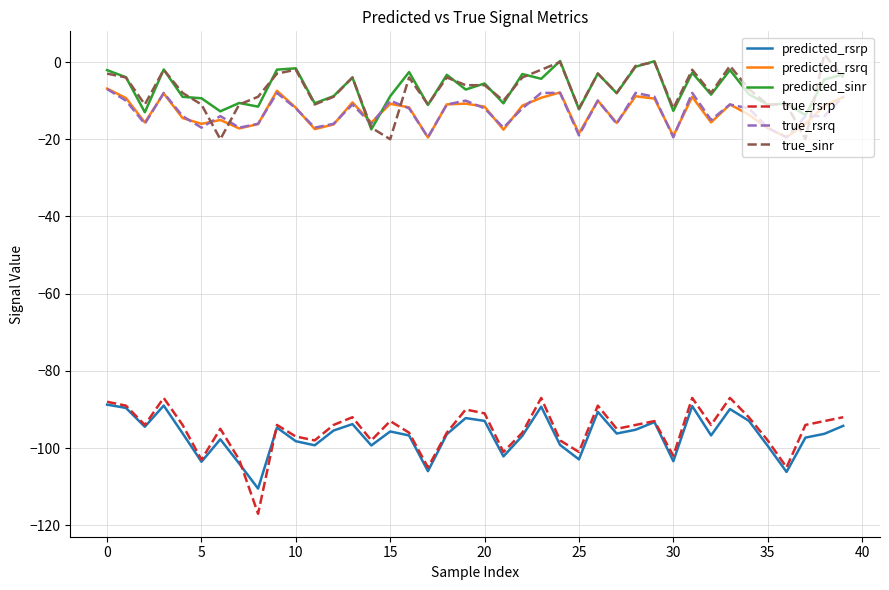

What is the average value of the predicted_rsrq series?

-13.1